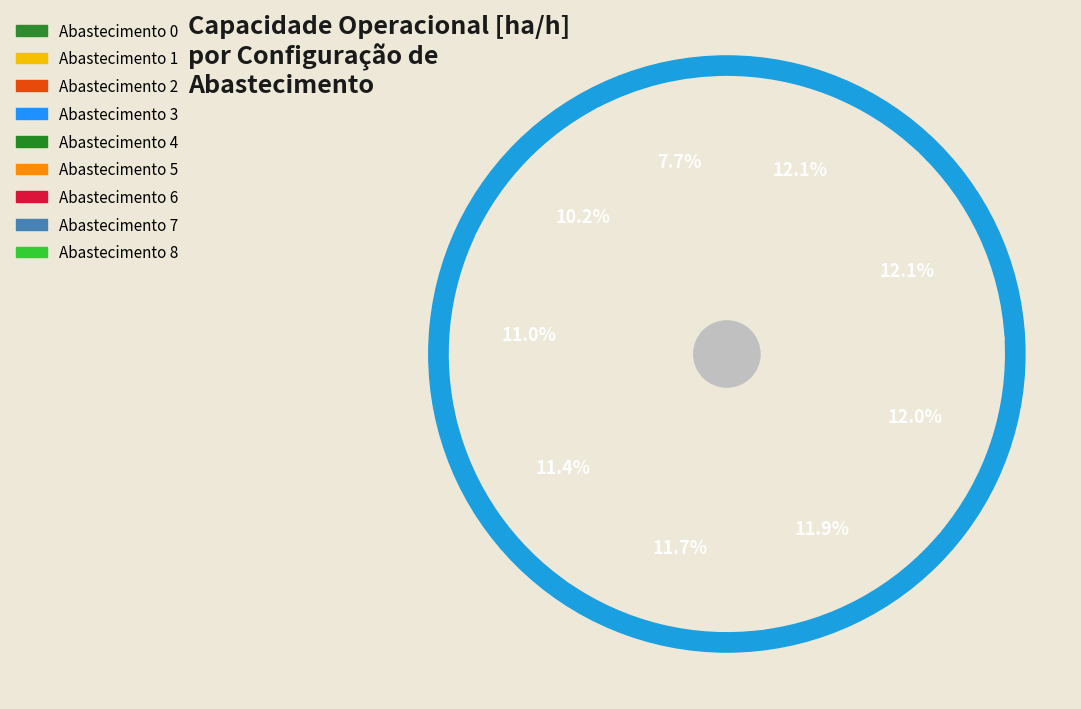

What is the largest slice in the pie chart?

7